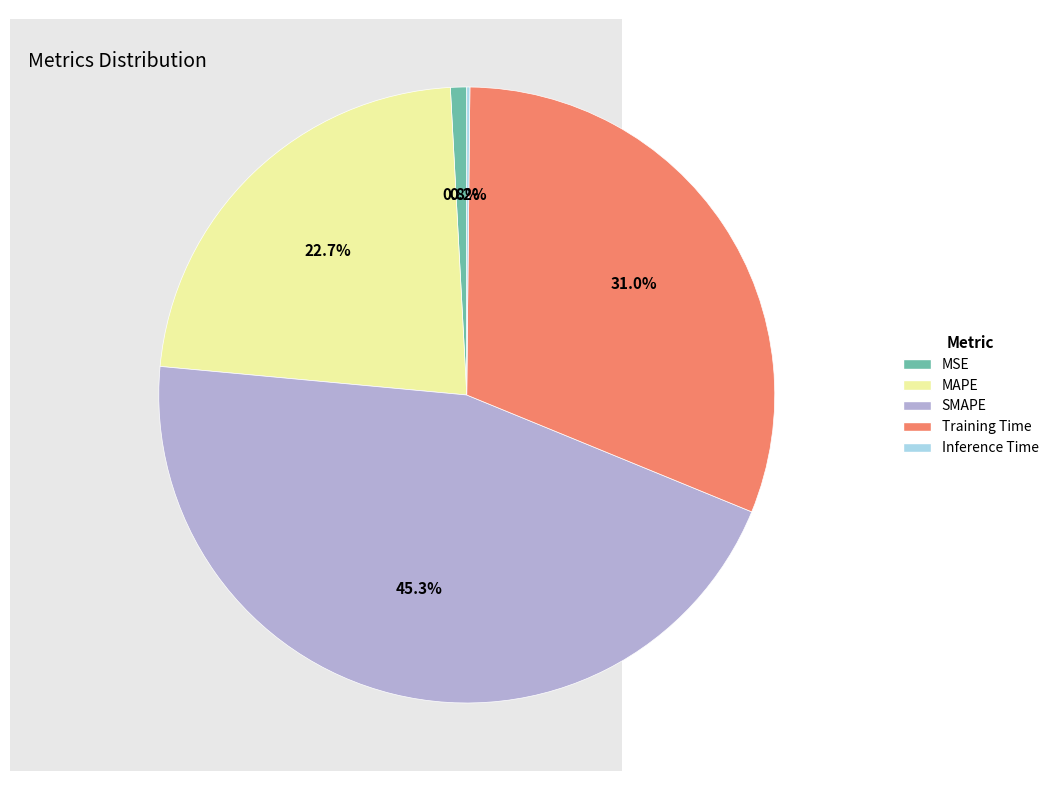

Which slice is the largest?

SMAPE